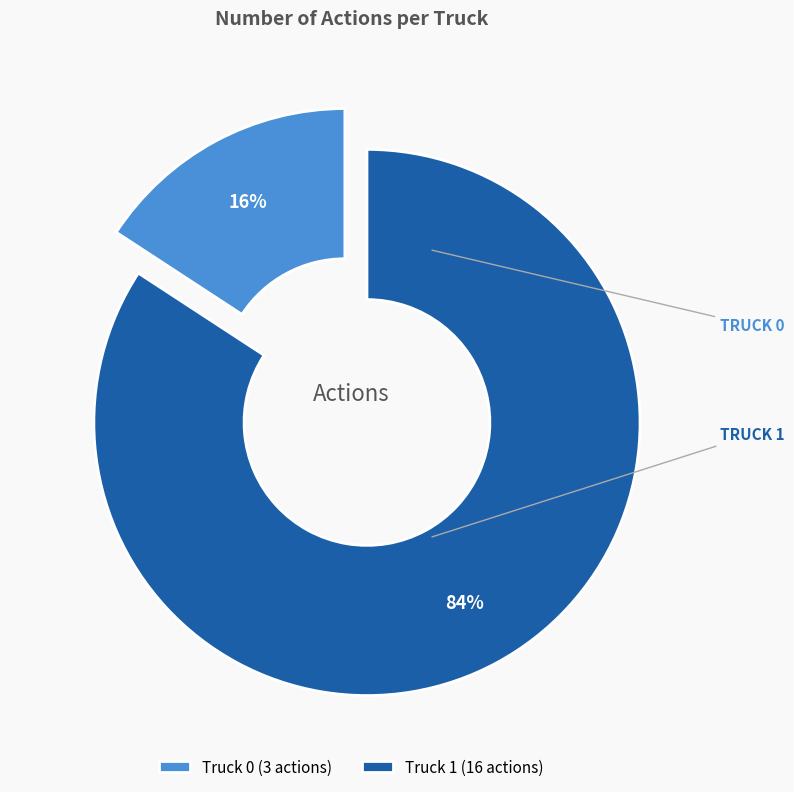

Between Truck 1 and Truck 0, which is larger?

Truck 1